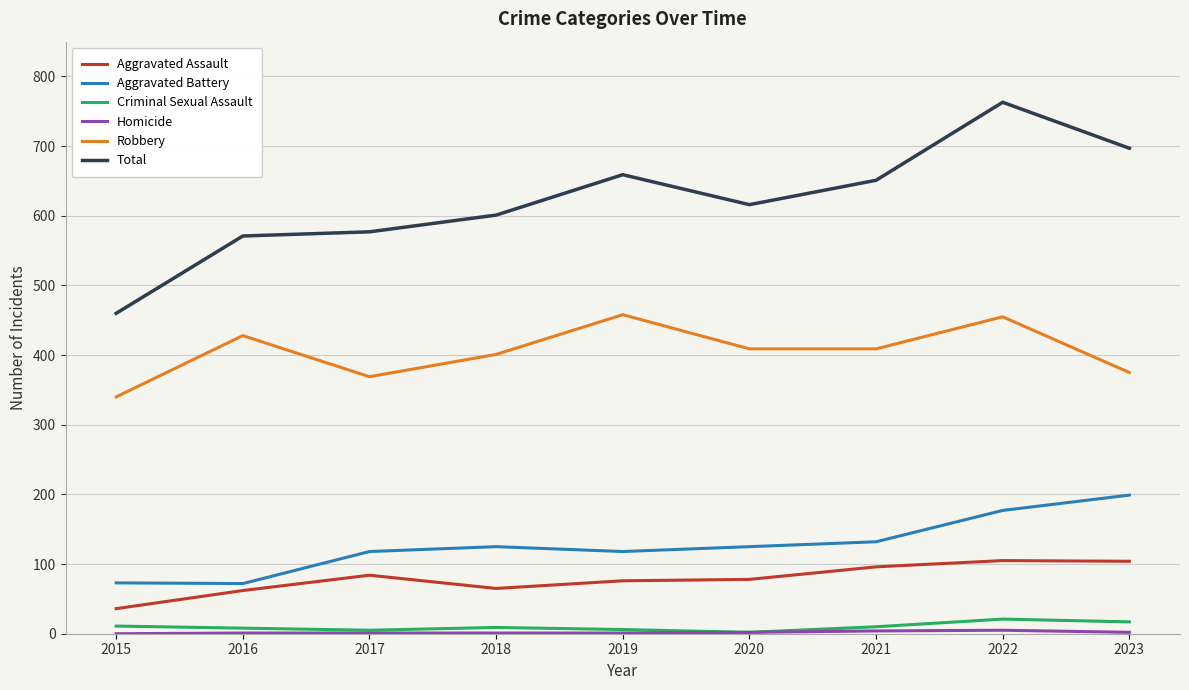

Count the number of categories in the chart.

9